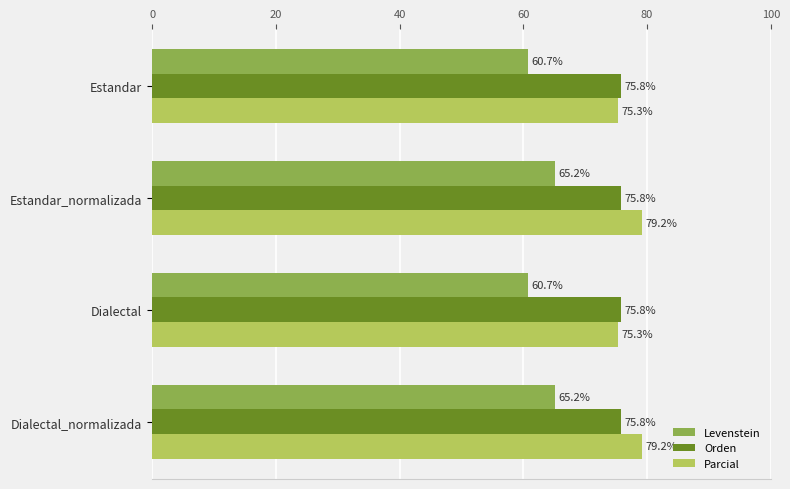

What is the sum of all Parcial values?

309.1